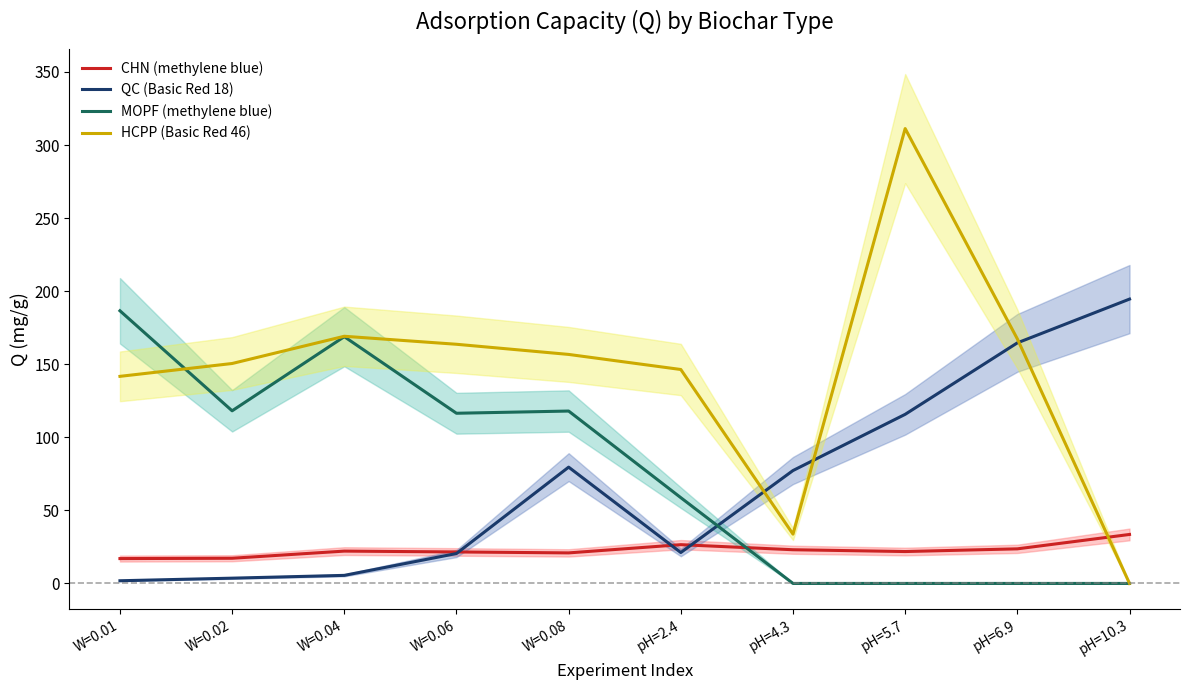

What is the sum of the CHN (methylene blue) values at pH=2.4 and W=0.02?

43.8